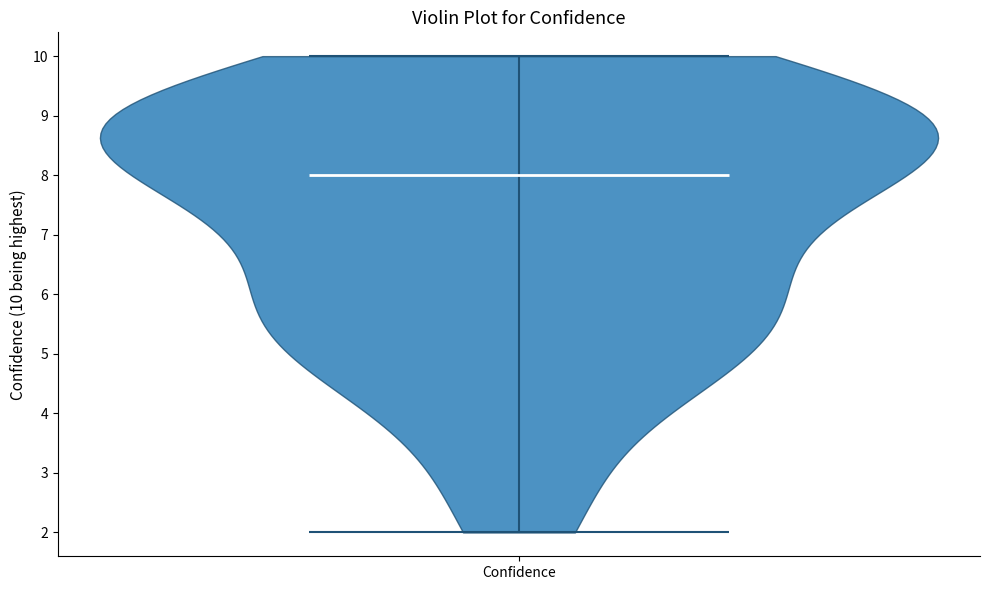

What is the highest point the violin for Confidence reaches on the y-axis? The values are not printed on the chart, so give them approximately, as read against the axis.

10